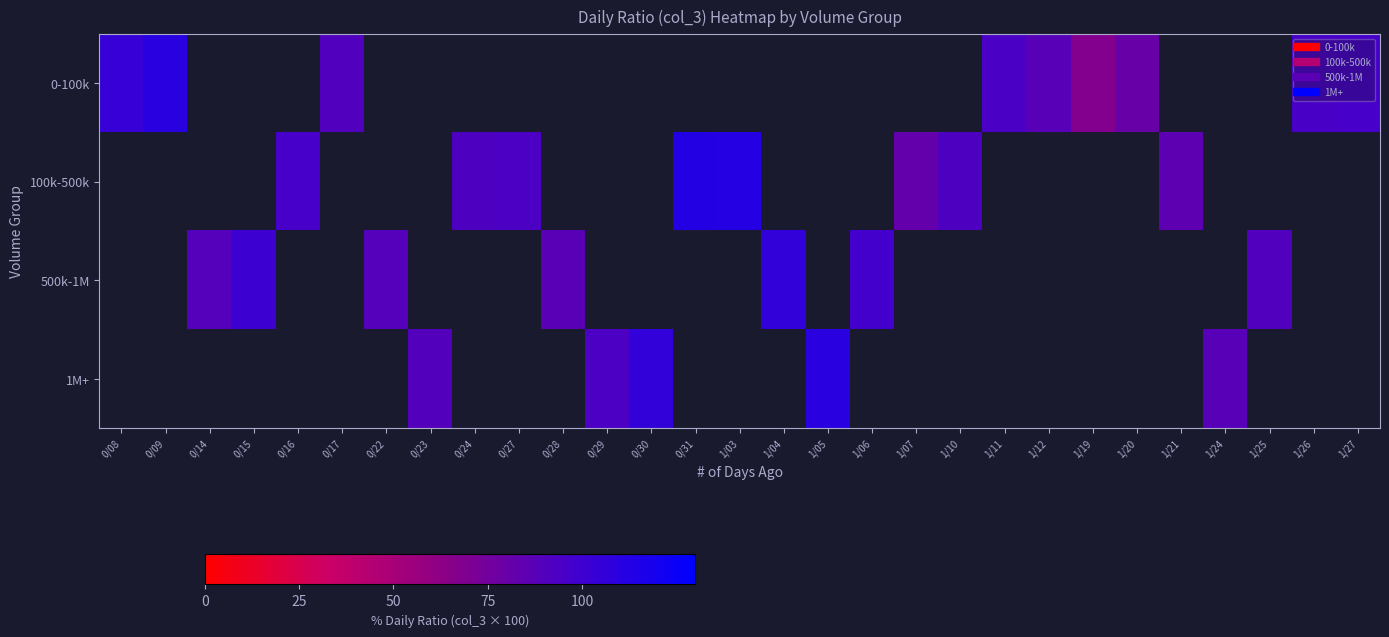

Between 0/17 and 1/25, which is larger?

1/25